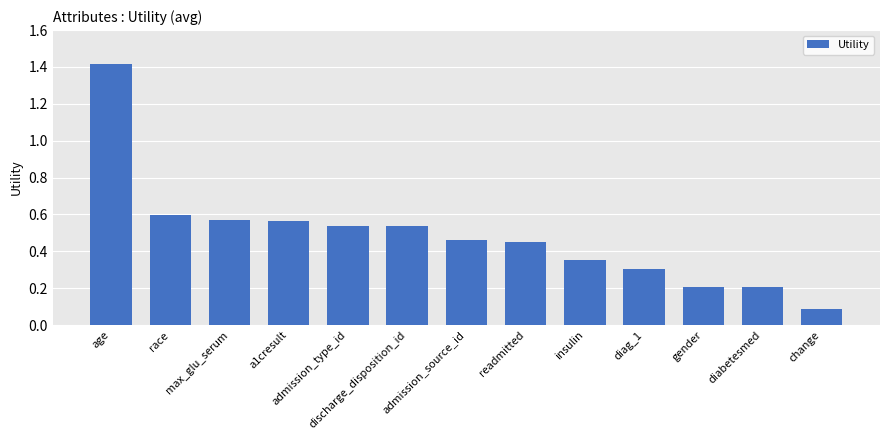

What is the label of the 1st bar from the right?

change